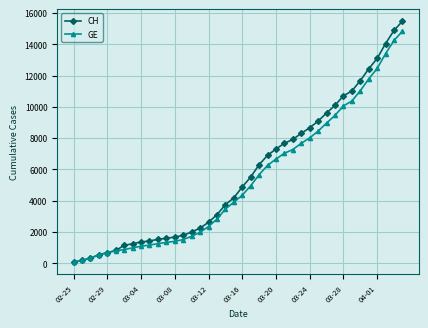

What is the highest value of the CH series?

15475